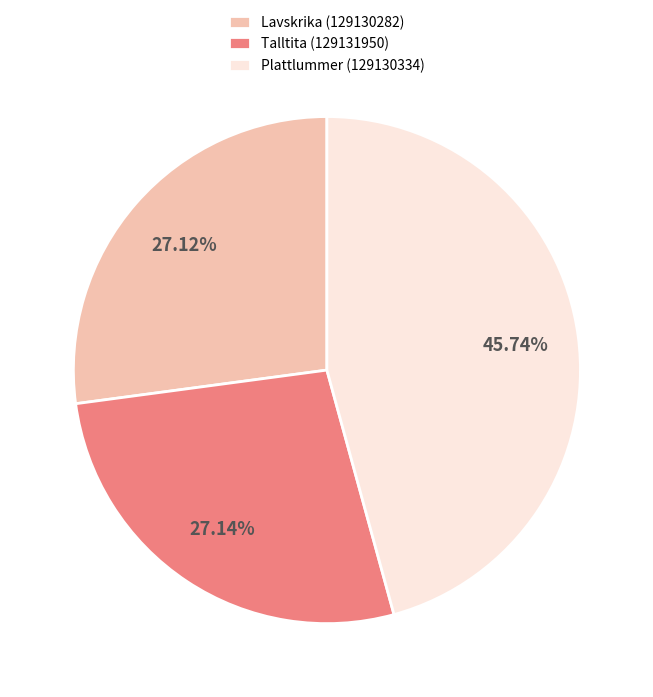

Is it true that Talltita (129131950) is 27% of the pie?

True